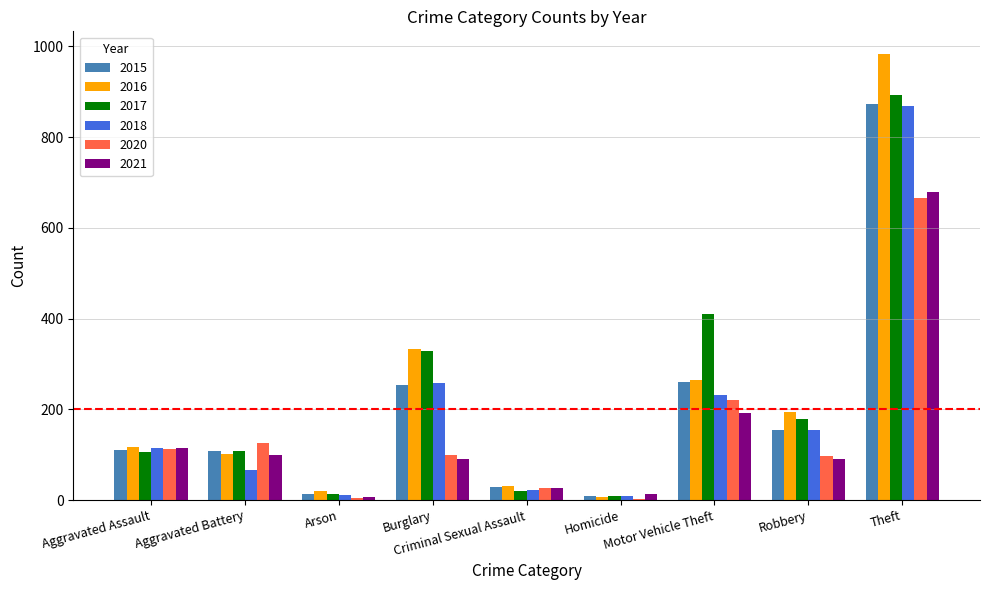

Read the 2015 value at Theft, to the nearest 100.

900